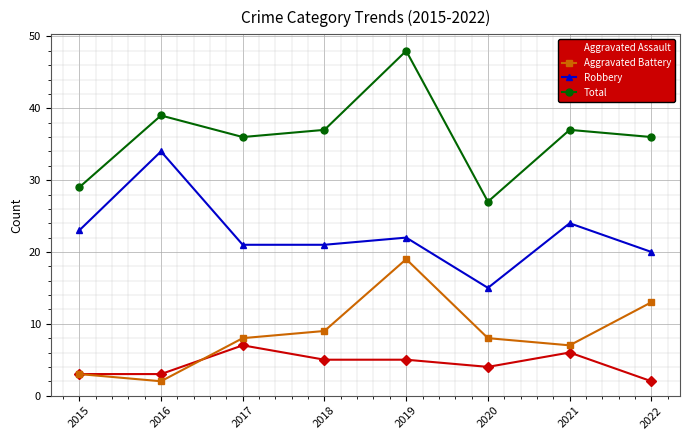

True or false: Robbery and Aggravated Battery intersect in this chart.

False